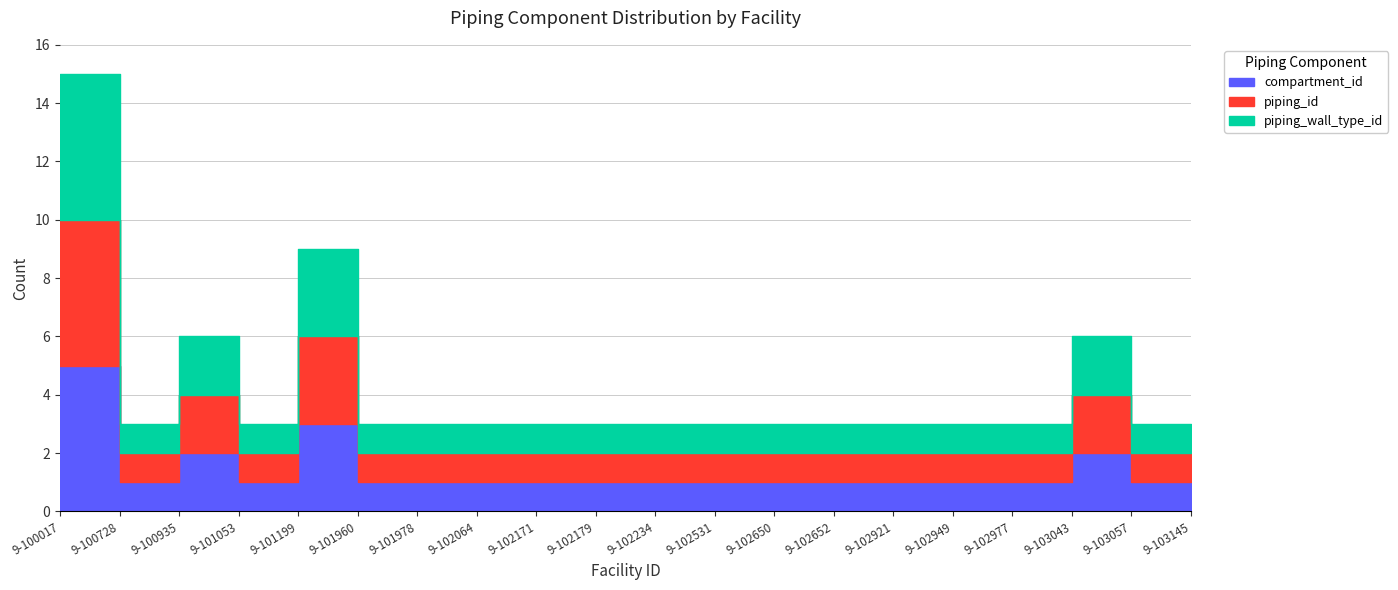

At 9-102977, list the series in order from largest to smallest.

compartment_id, piping_id, piping_wall_type_id